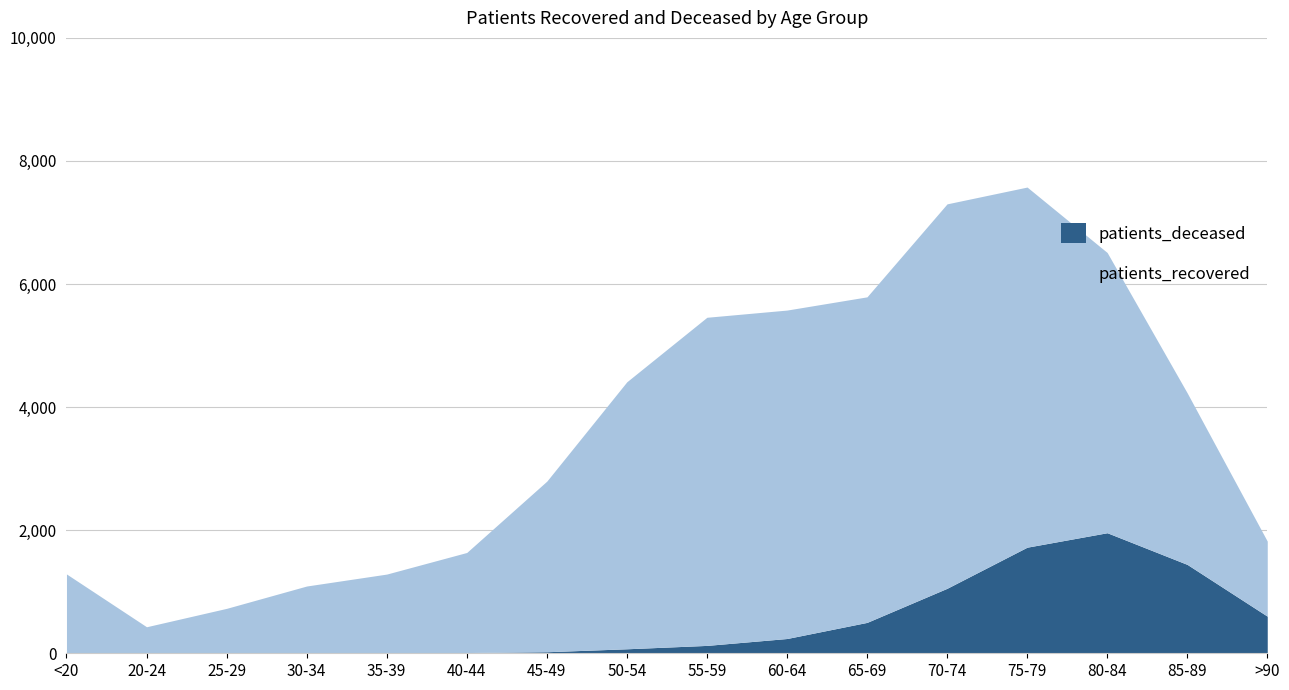

At how many categories does at least one series exceed 4765?

5